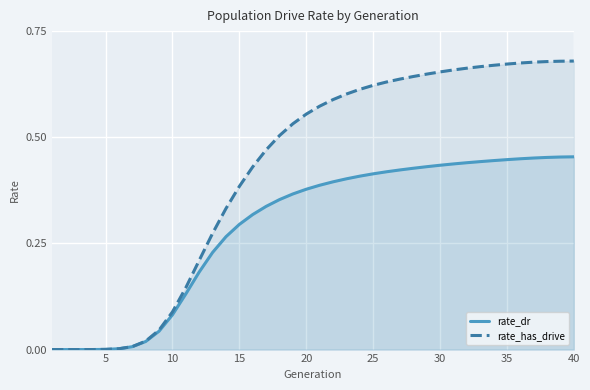

At how many categories does at least one series exceed 0?

38